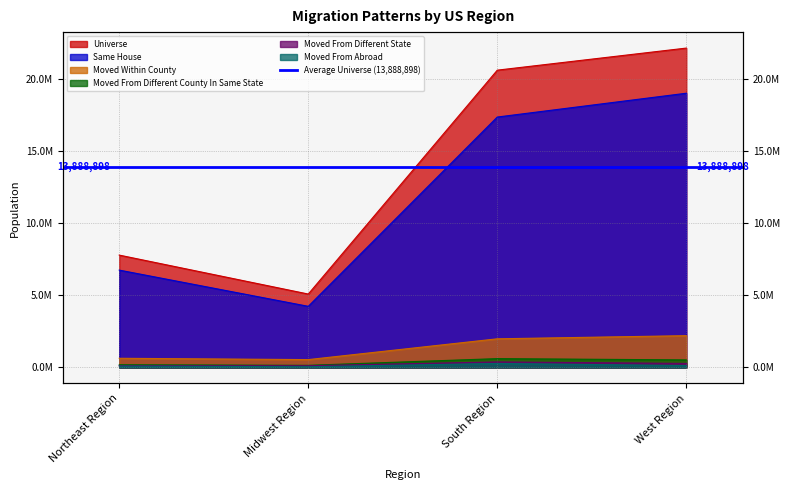

Between Northeast Region and South Region, which series saw the biggest shift?

universe